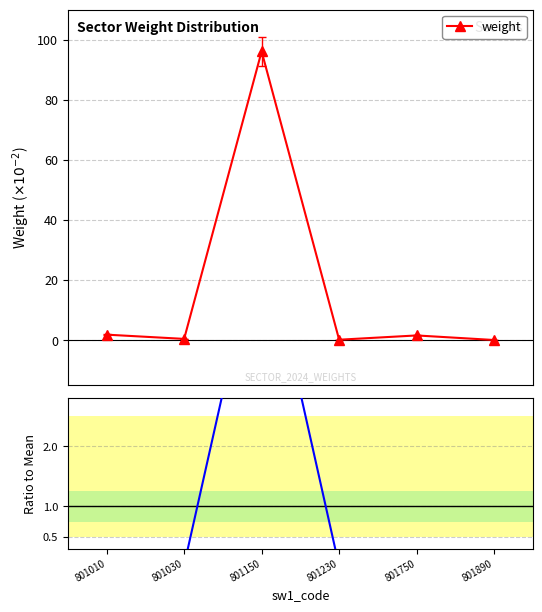

At which category is the sum across all series the highest?

801150